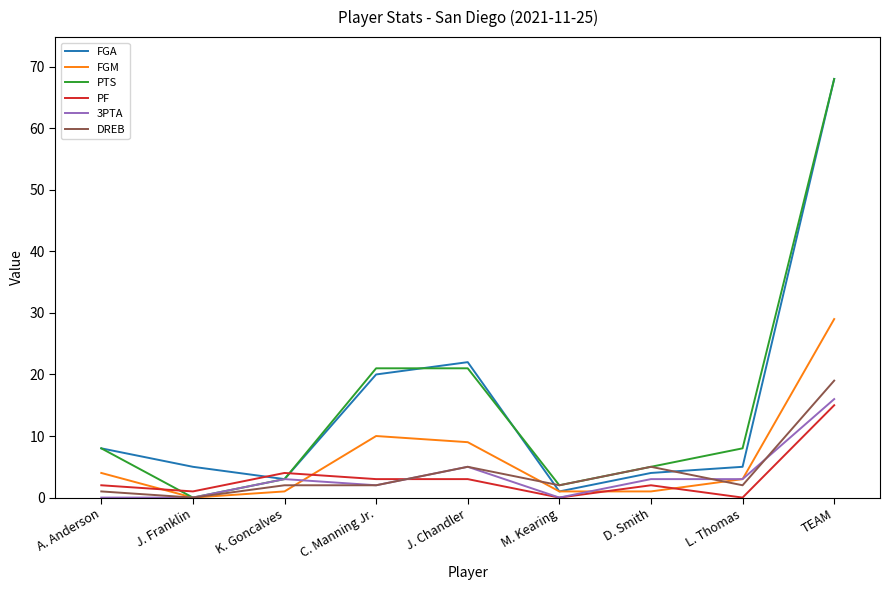

True or false: FGM has more than 2 interior local peaks.

False